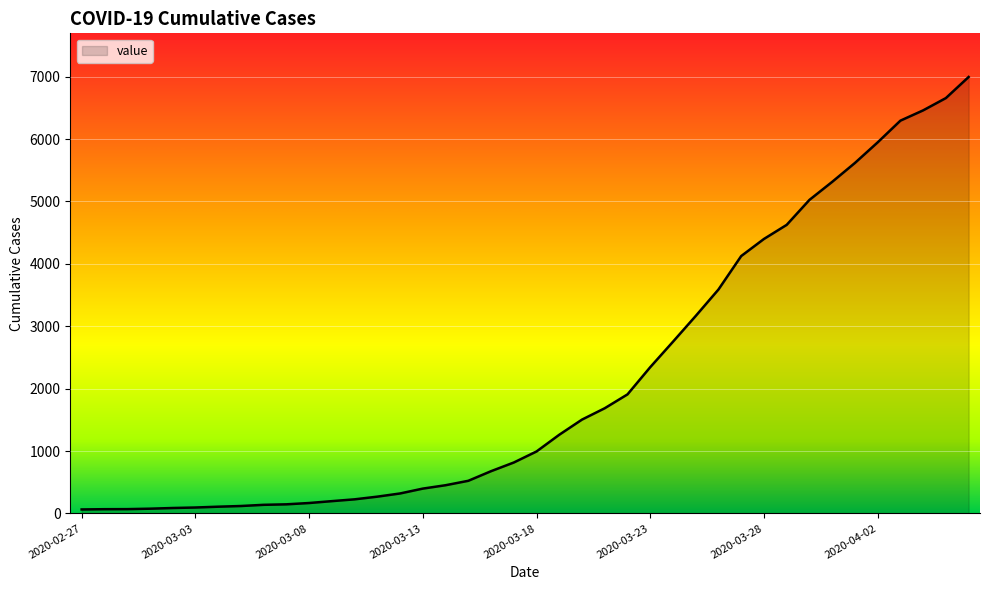

What is the maximum value shown in the chart?

6995